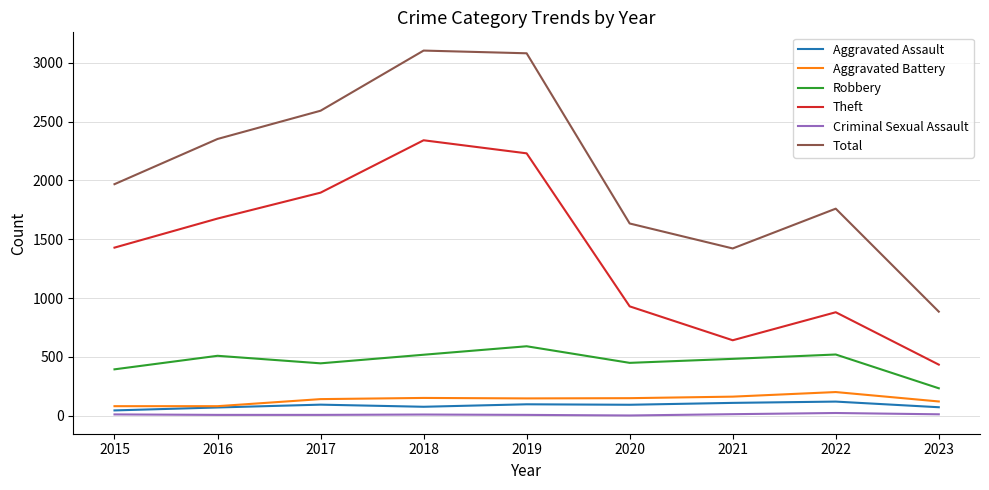

Is the value of Aggravated Assault at 2015 greater than the value of Robbery at 2019?

No